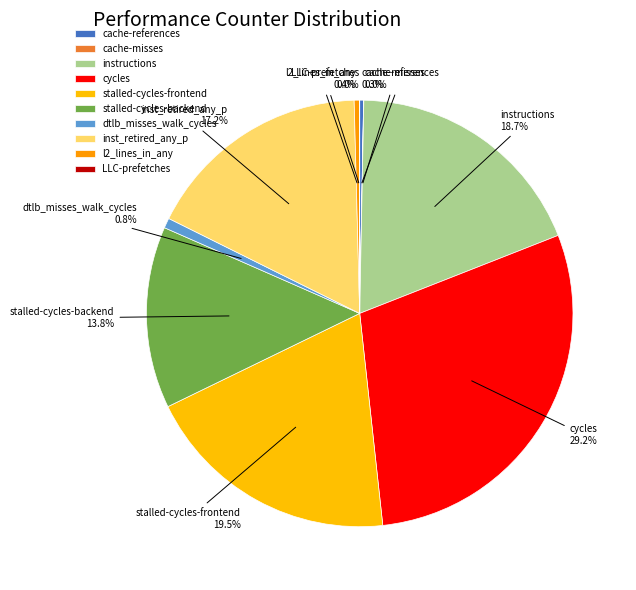

How much of the chart is everything except instructions?

81.3%